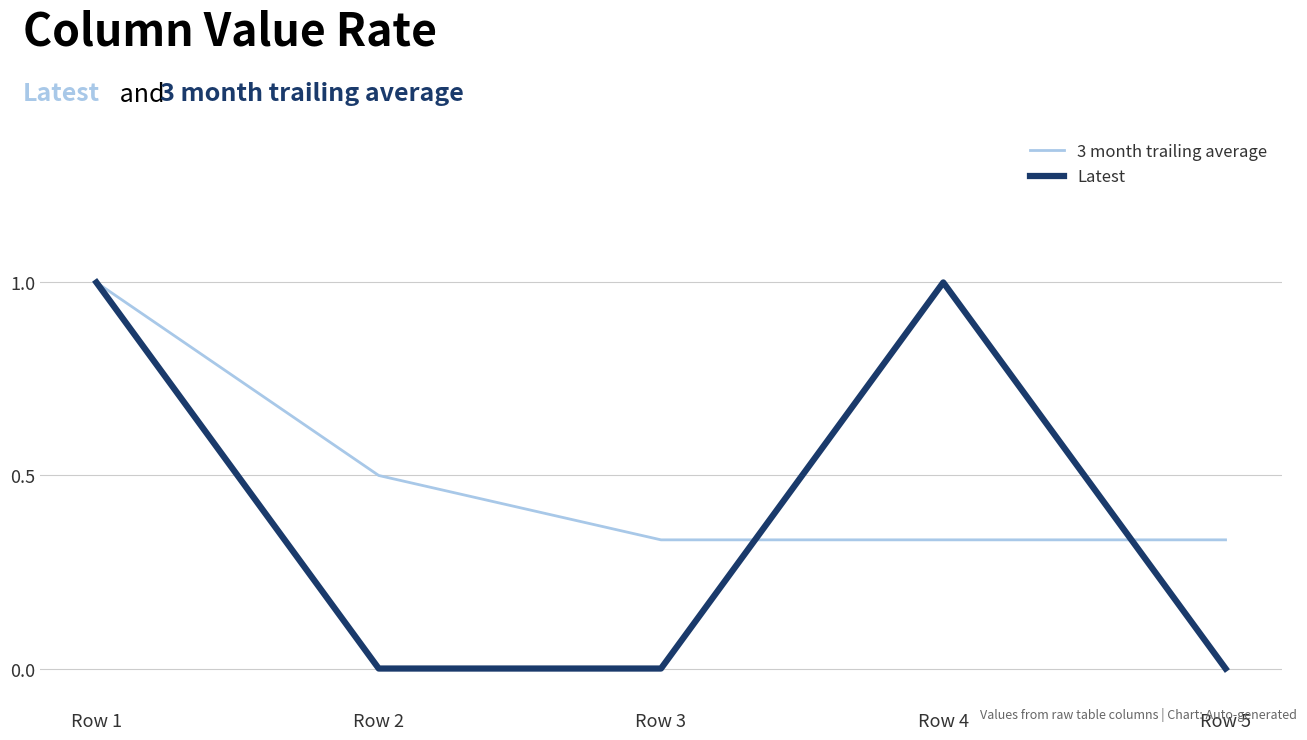

How many lines are shown in the chart?

2